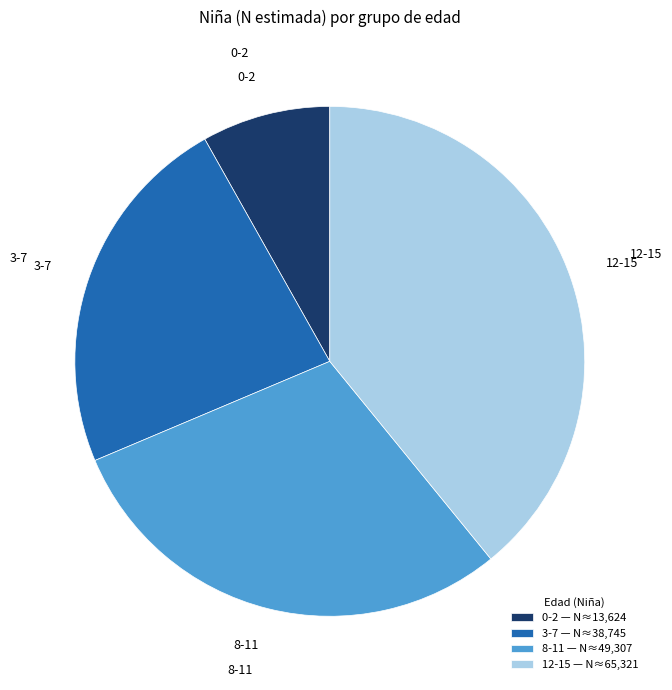

Does 12-15 represent more than half of the total?

No